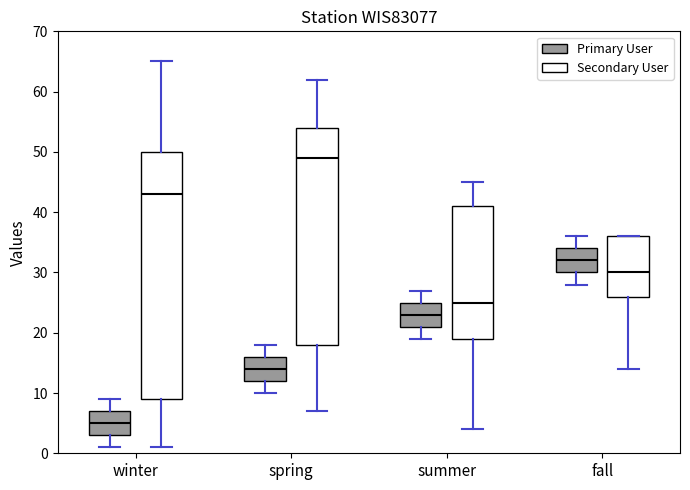

Reading left to right, transcribe this box plot: for each box, give where its median line is, the range the box spans, and where its two whiskers end, as read against the y-axis. The values are not printed on the chart, so give them approximately, as read against the axis.

winter (Primary User): median 5, box 3 to 7, whiskers 1 to 9
winter (Secondary User): median 43, box 9 to 50, whiskers 1 to 65
spring (Primary User): median 14, box 12 to 16, whiskers 10 to 18
spring (Secondary User): median 49, box 18 to 54, whiskers 7 to 62
summer (Primary User): median 23, box 21 to 25, whiskers 19 to 27
summer (Secondary User): median 25, box 19 to 41, whiskers 4 to 45
fall (Primary User): median 32, box 30 to 34, whiskers 28 to 36
fall (Secondary User): median 30, box 26 to 36, whiskers 14 to 36